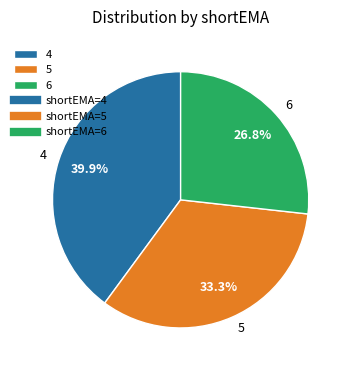

What is the largest slice in the pie chart?

4